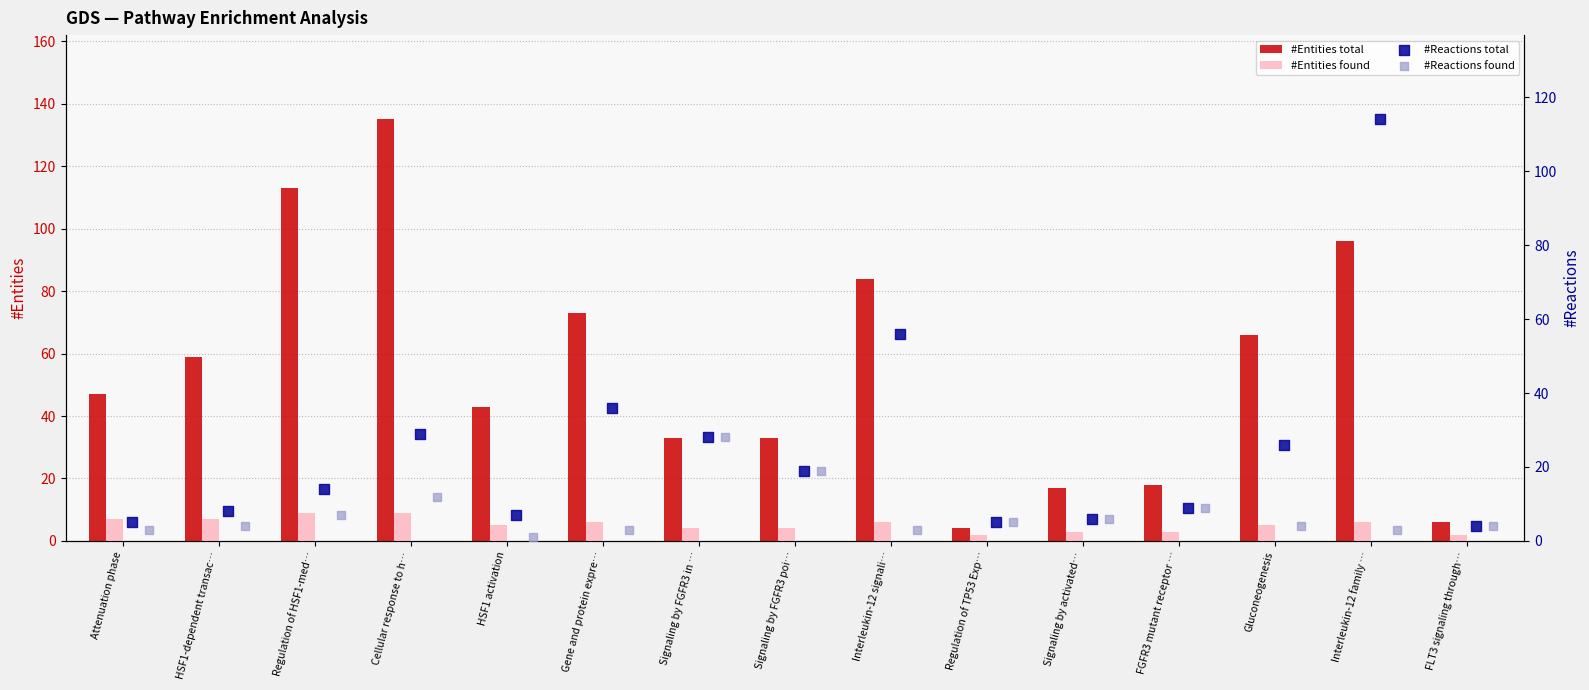

What are all the series names shown in the legend?

#Entities total, #Entities found, #Reactions total, #Reactions found